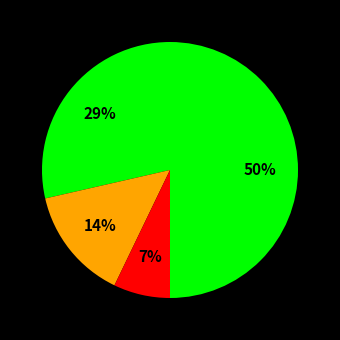

How many segments does this pie chart have?

4